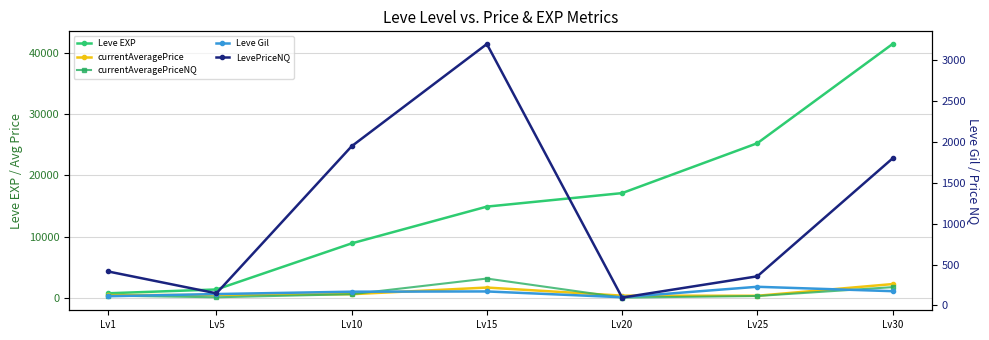

Which label corresponds to the smallest value in the chart?

Lv20